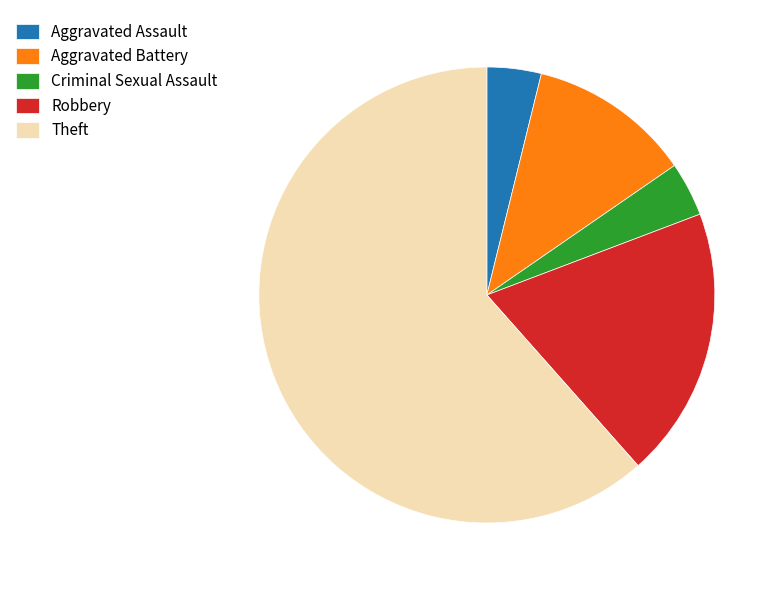

Between Criminal Sexual Assault and Theft, which is larger?

Theft